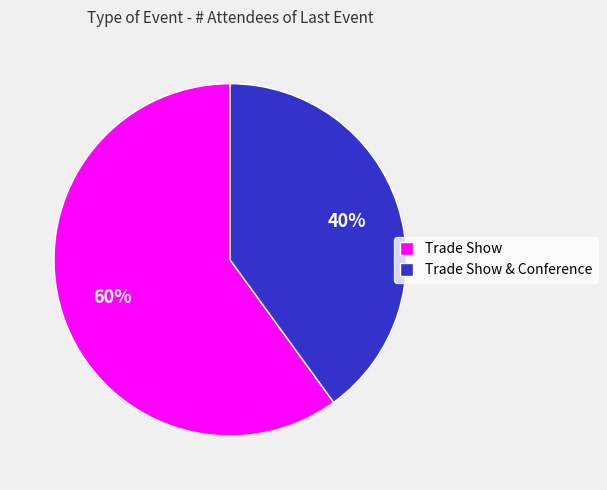

What is the majority slice?

Trade Show